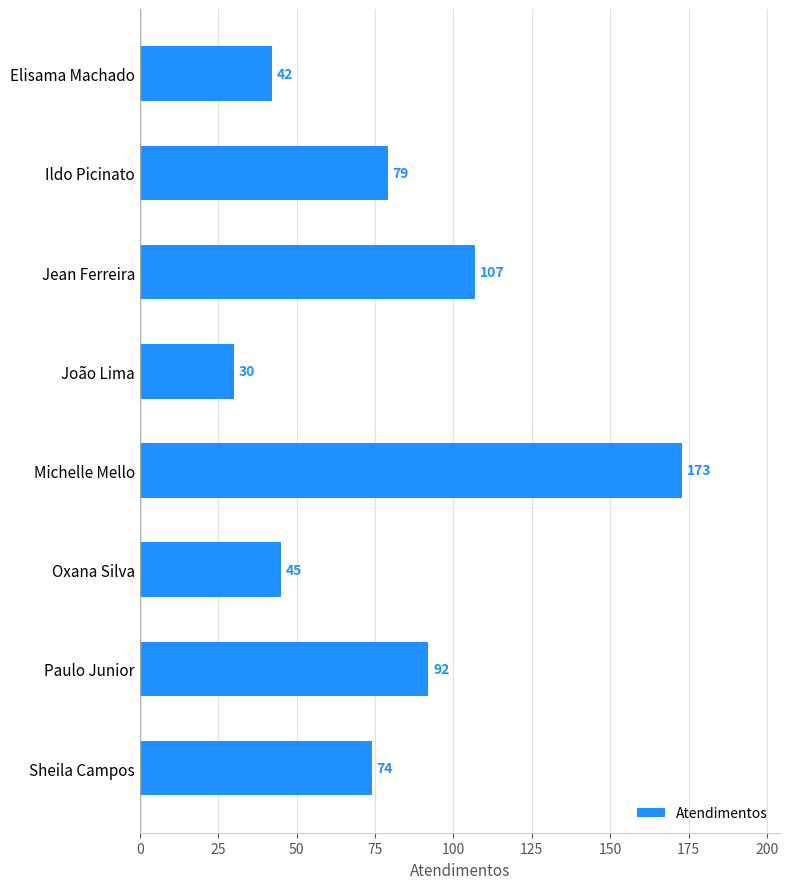

What is the difference between the maximum and minimum values?

143